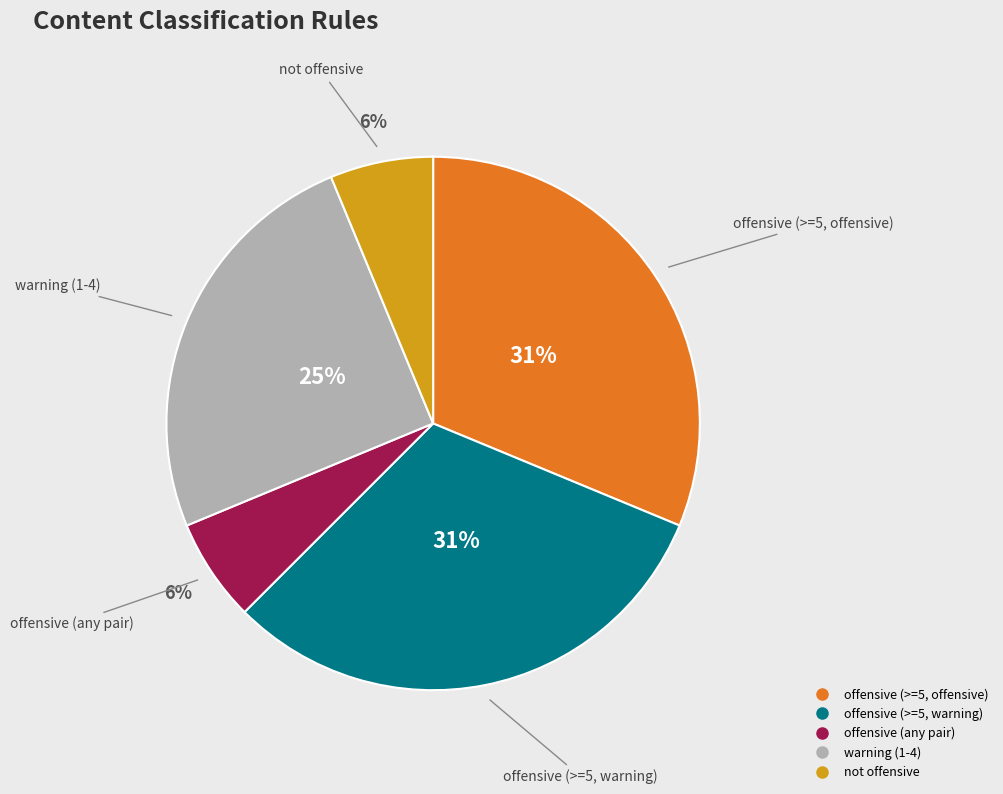

How many segments does this pie chart have?

5